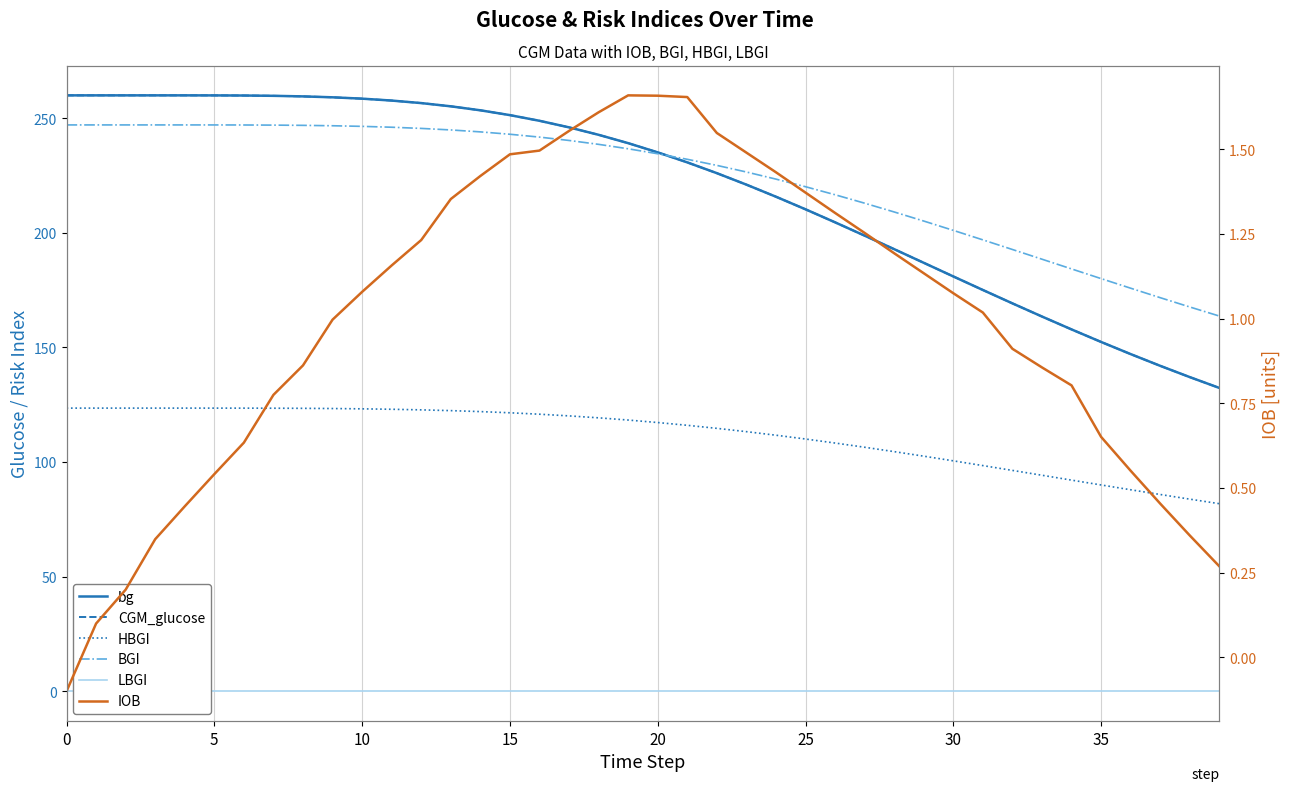

Between 14 and 26, which series saw the biggest shift?

CGM_glucose